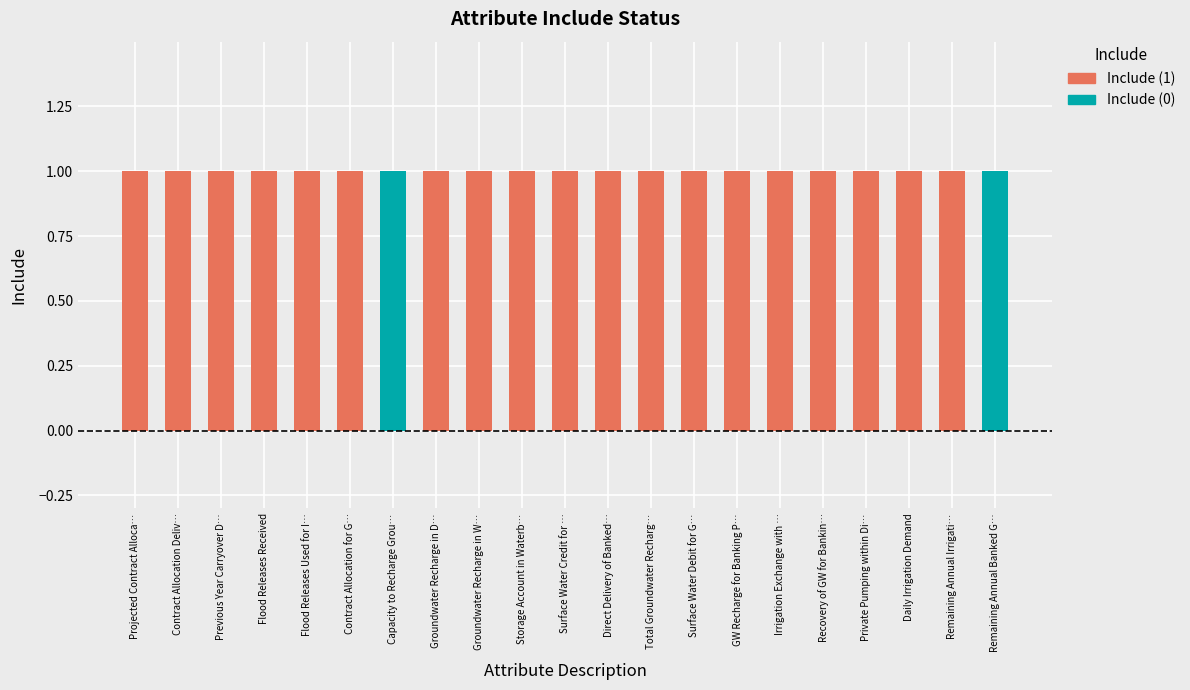

Where is Include (1) nearest to the value 0?

Capacity to Recharge Grou…